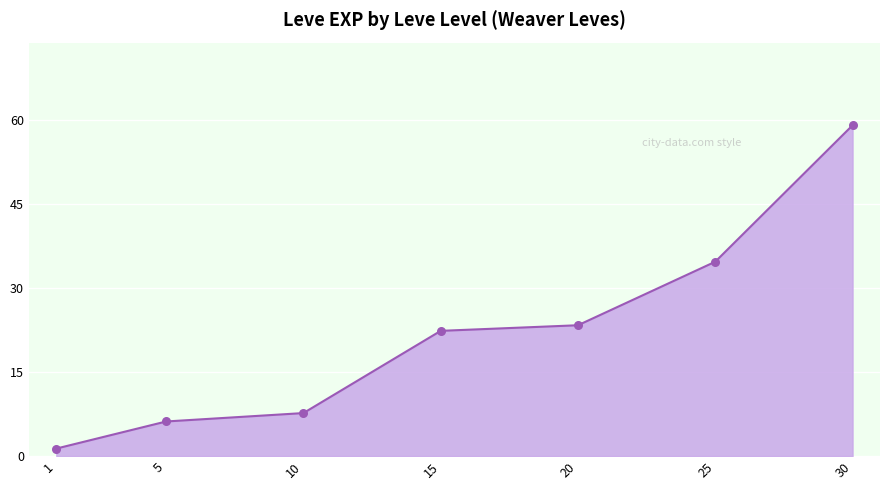

What is the change in value from 5 to 25?

+28.5